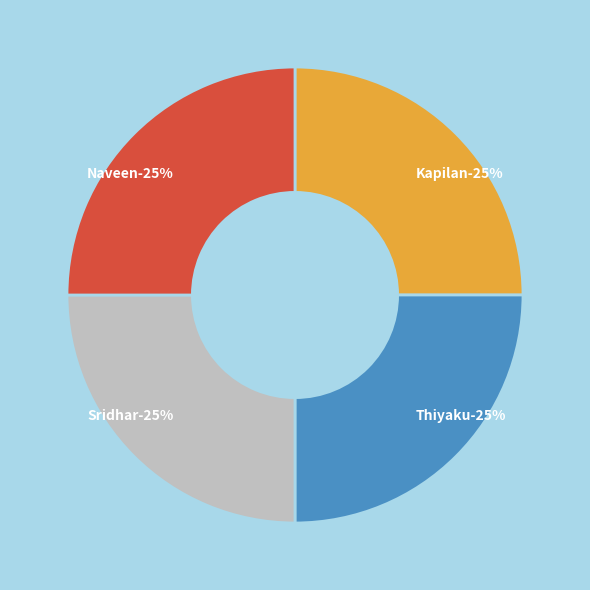

How many segments does this pie chart have?

4